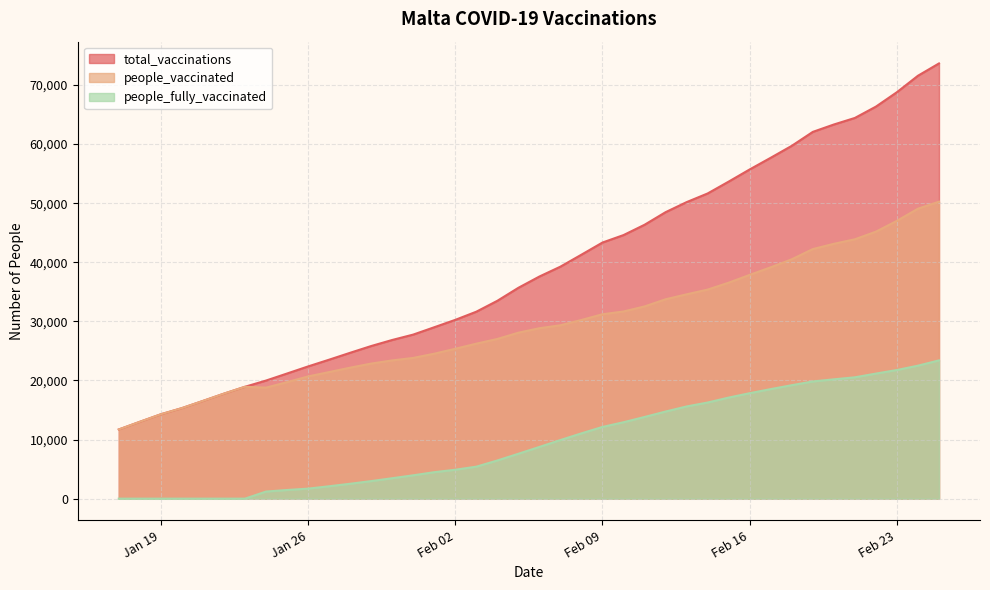

How many lines are shown in the chart?

3